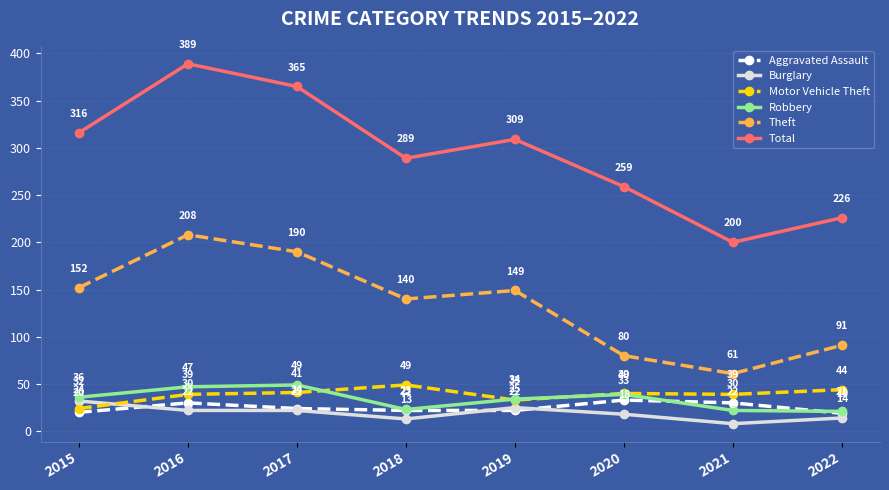

Which category has the lowest value in the Burglary series?

2021